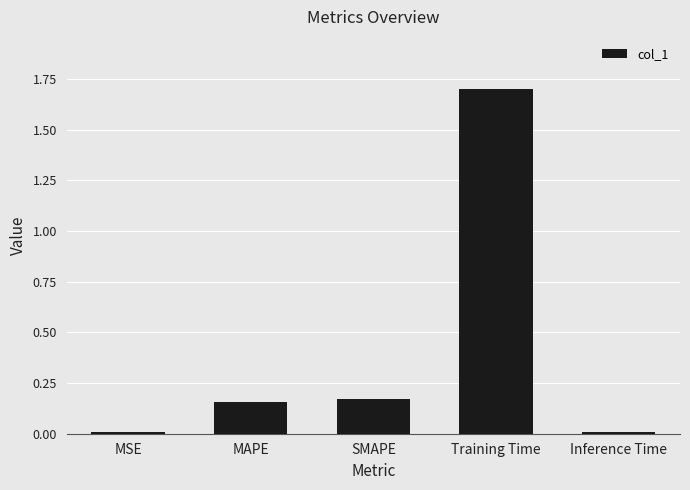

How many bars are there in total?

5